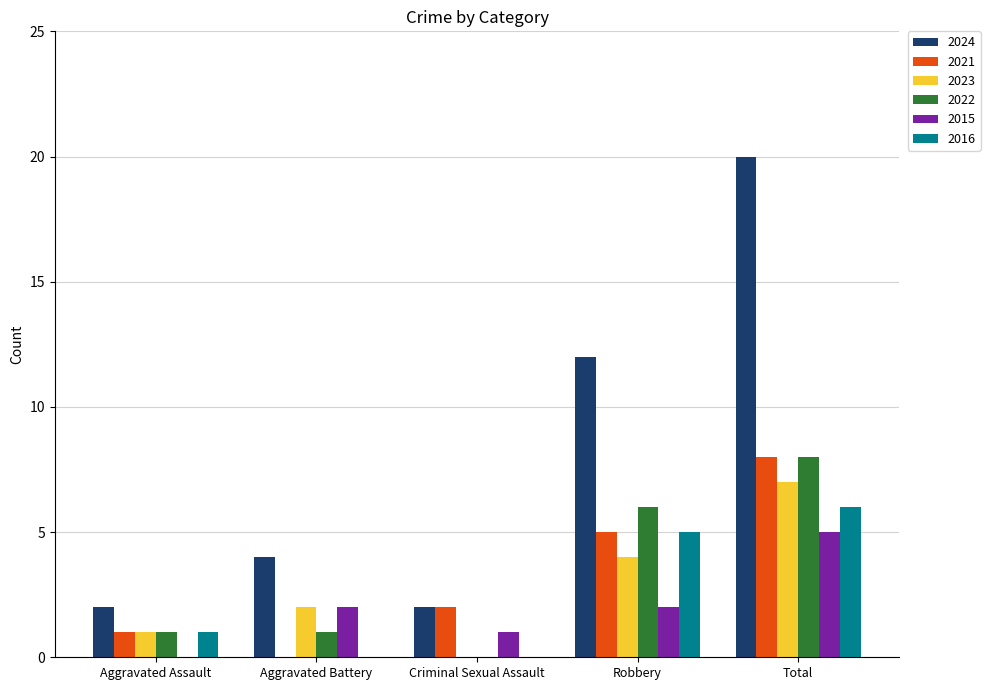

Is it true that 2023 equals 1 at Aggravated Assault?

True